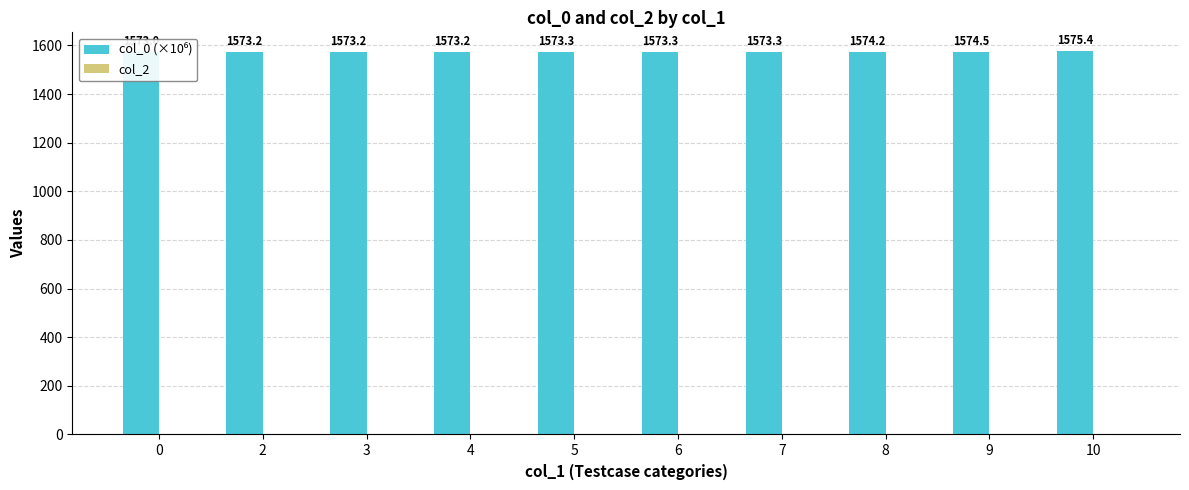

The value of col_0 (×10⁶) at 10 is 801.4. True or false?

False